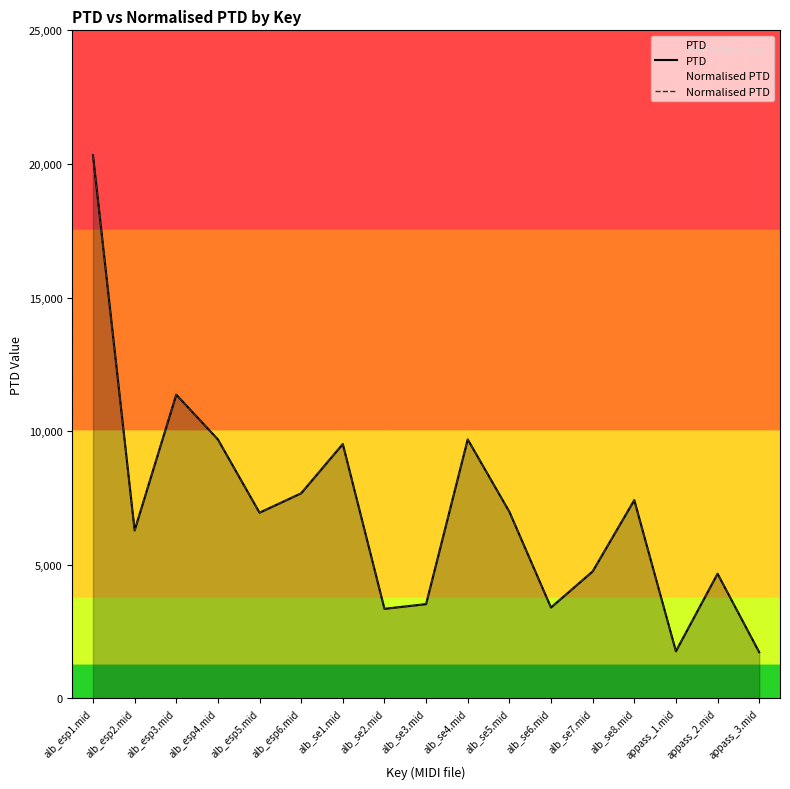

What is the label of the 16th point from the right?

alb_esp2.mid